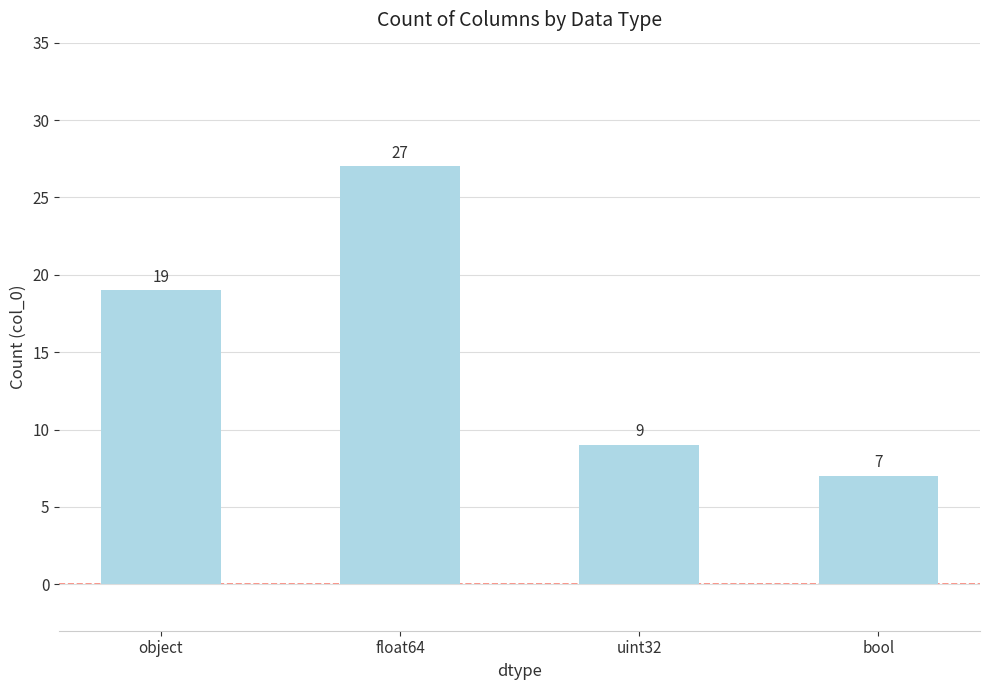

Where is the data nearest to the value 17?

object